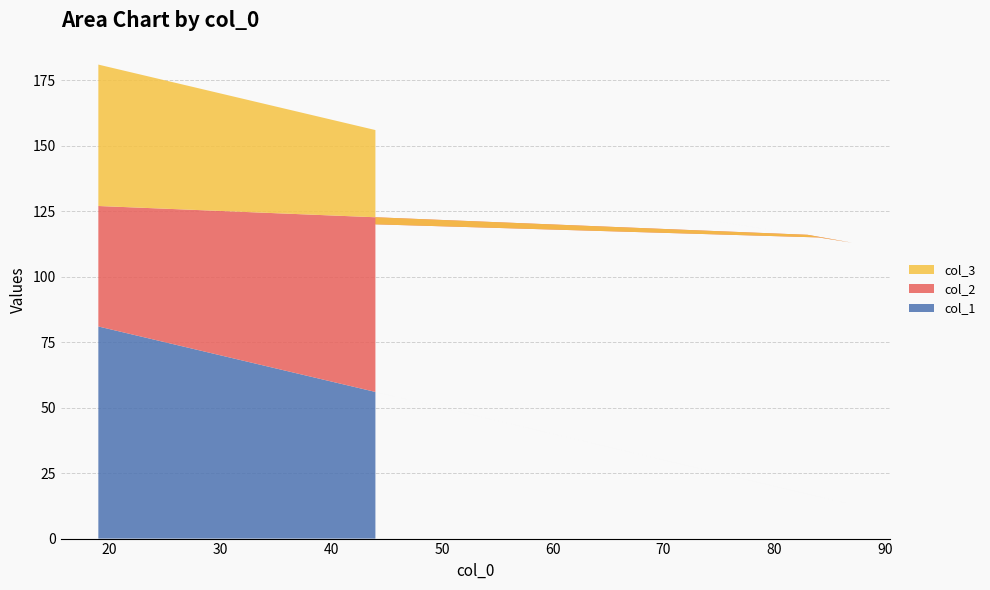

Reading right to left, what are all the values shown in this chart?

col_1: 44=56	84=16	69=31	87=13	83=17	19=81
col_2: 44=64	84=99	69=94	87=100	83=99	19=46
col_3: 44=36	84=1	69=6	87=0	83=1	19=54